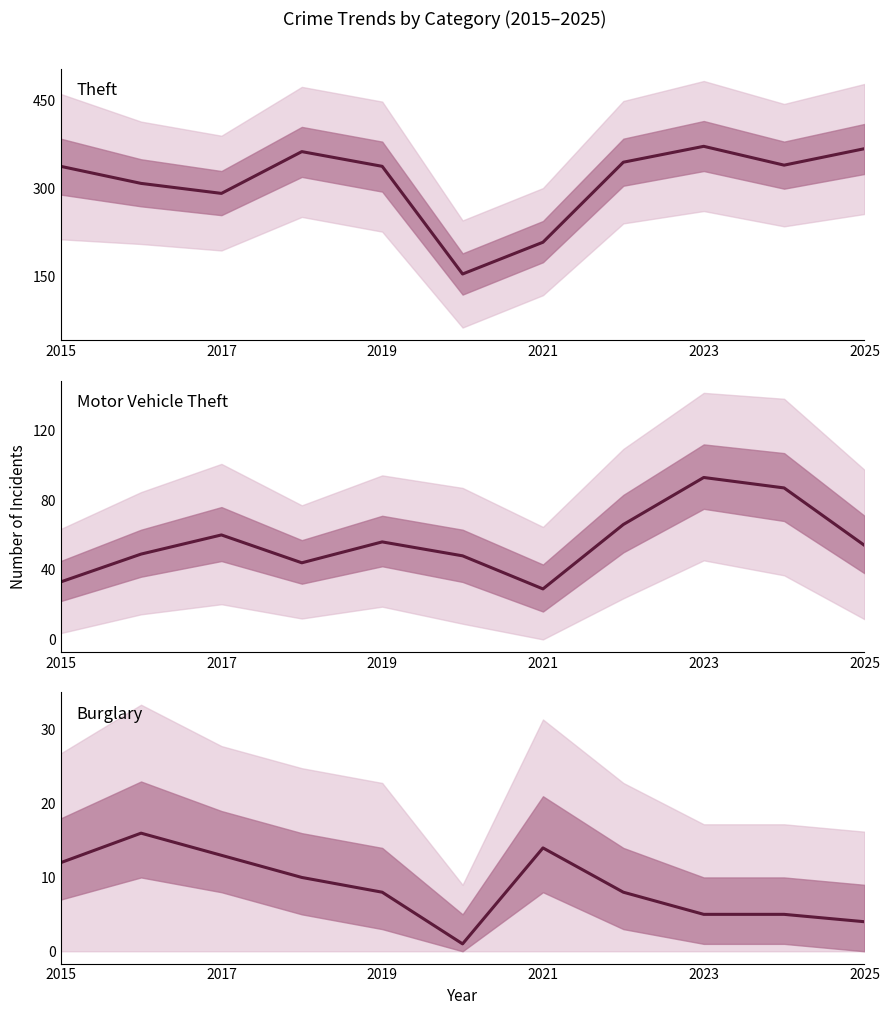

Is it true that Theft equals 574 at 2019?

False